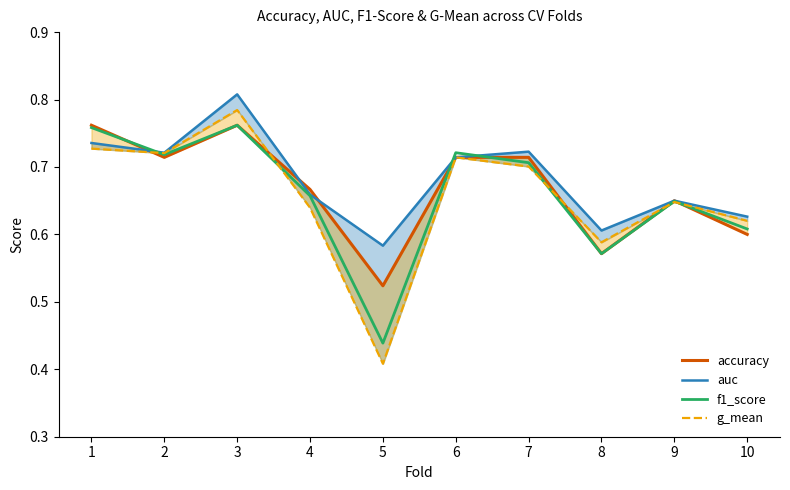

What value does the g_mean series have at 10?

0.6